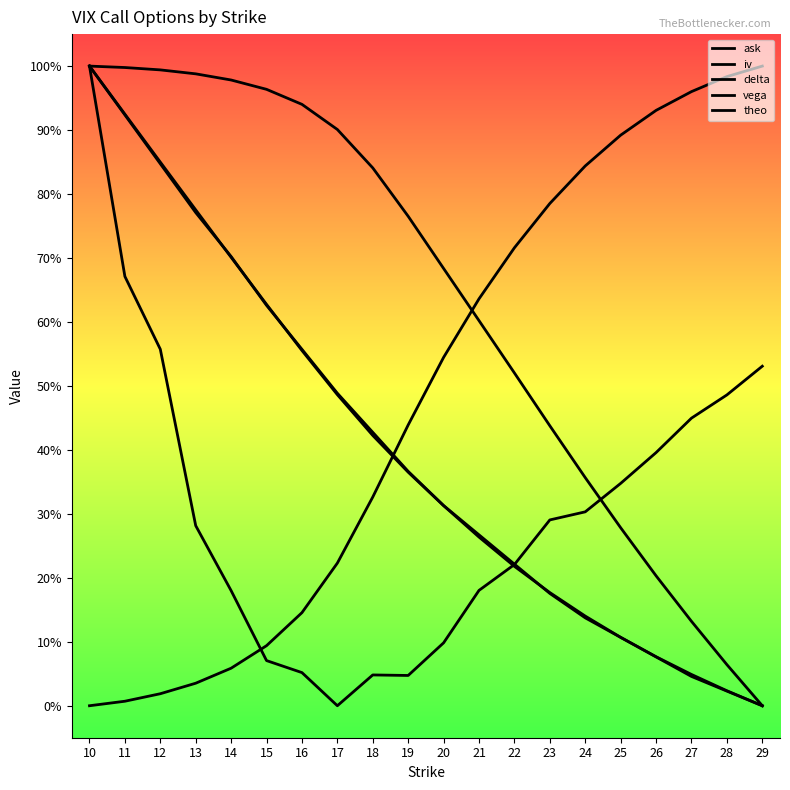

Which series has the widest spread of values?

ask